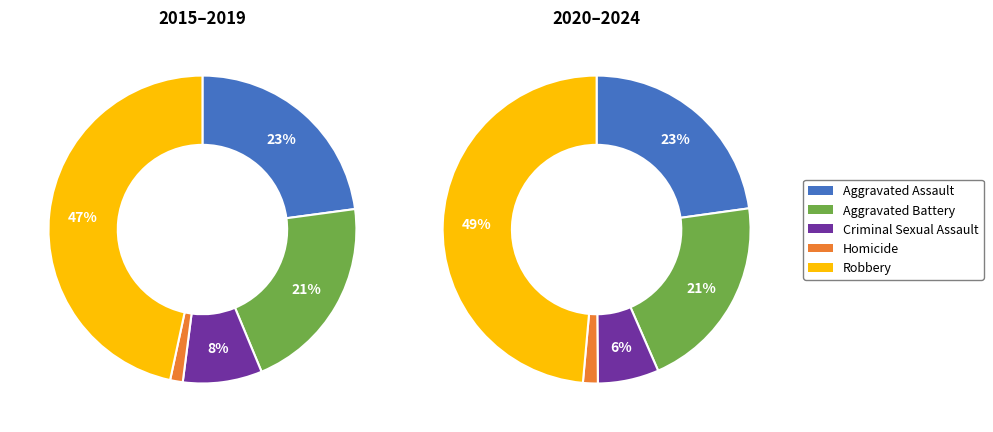

Is there any slice that represents more than half of the pie?

No